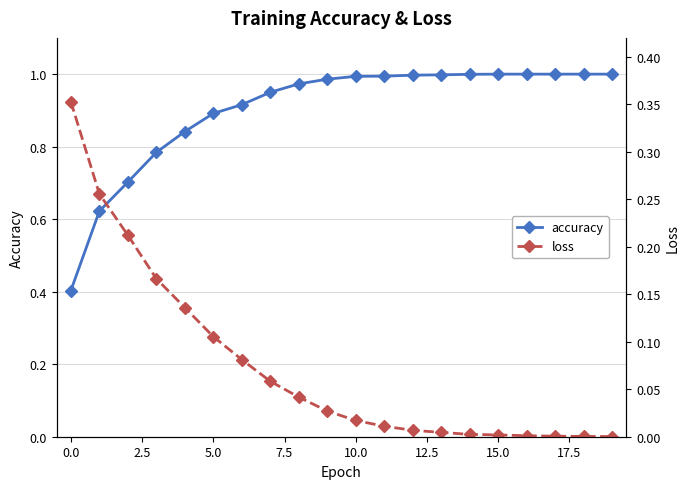

Reading left to right, list all the values displayed in this chart.

accuracy: 0.4	0.6	0.7	0.8	0.8	0.9	0.9	0.9	1.0	1.0	1.0	1.0	1.0	1.0	1.0	1.0	1.0	1.0	1.0	1.0
loss: 0.4	0.3	0.2	0.2	0.1	0.1	0.1	0.1	0.0	0.0	0.0	0.0	0.0	0.0	0.0	0.0	0.0	0.0	0.0	0.0